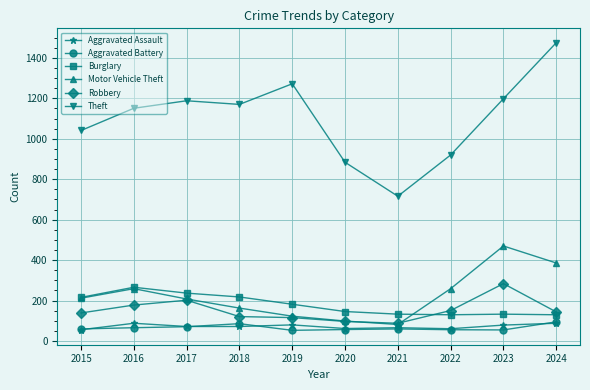

What is the smallest value displayed?

53